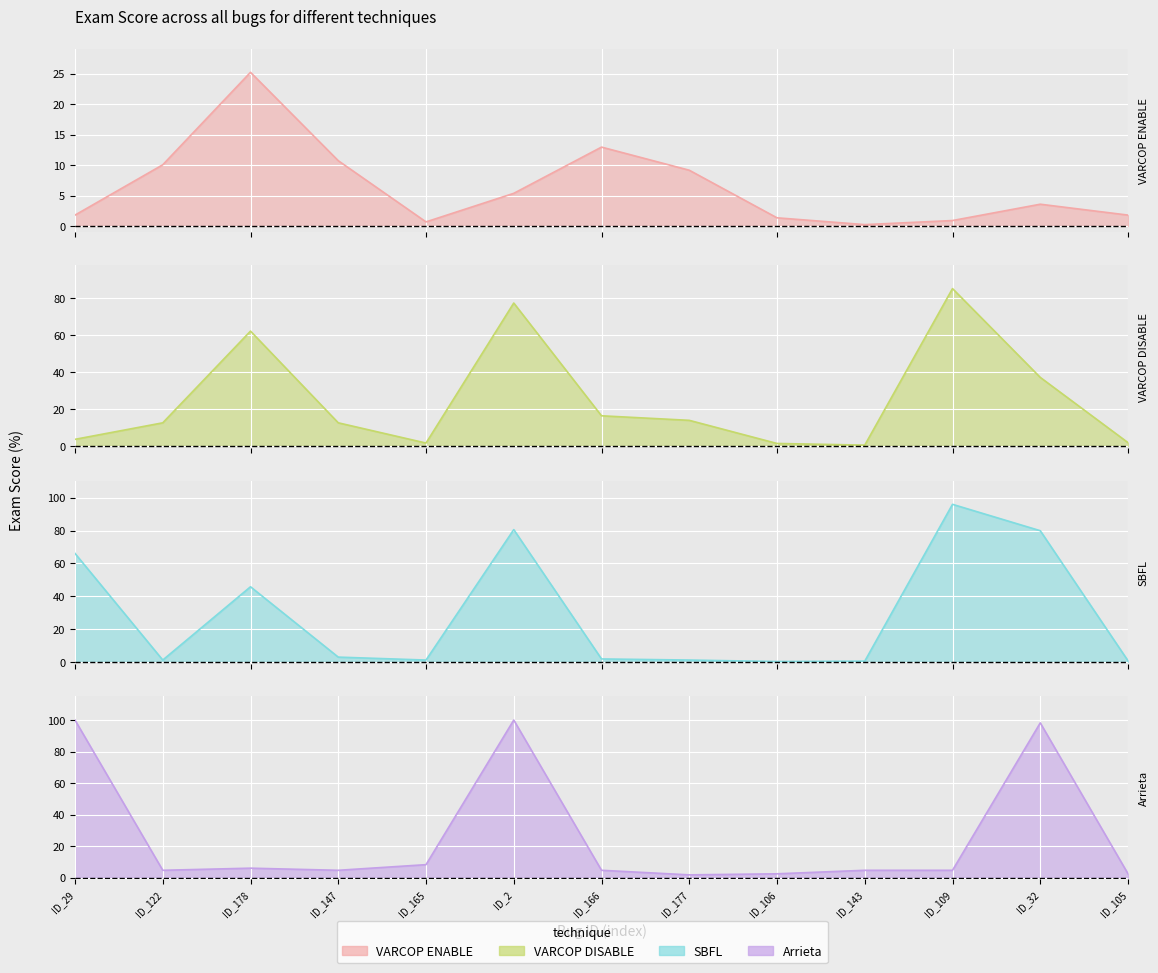

What position from the right is ID_32?

2